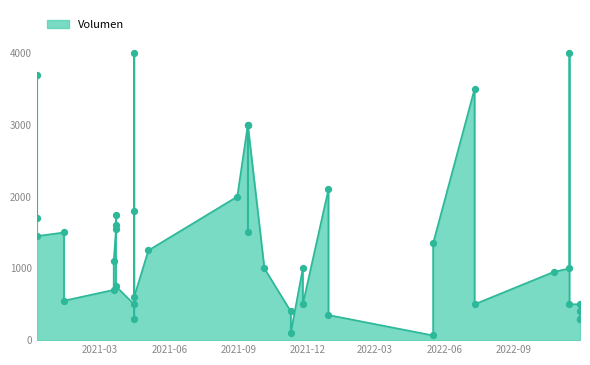

Between 2021-09-13 and 2021-03-19, which is larger?

2021-09-13